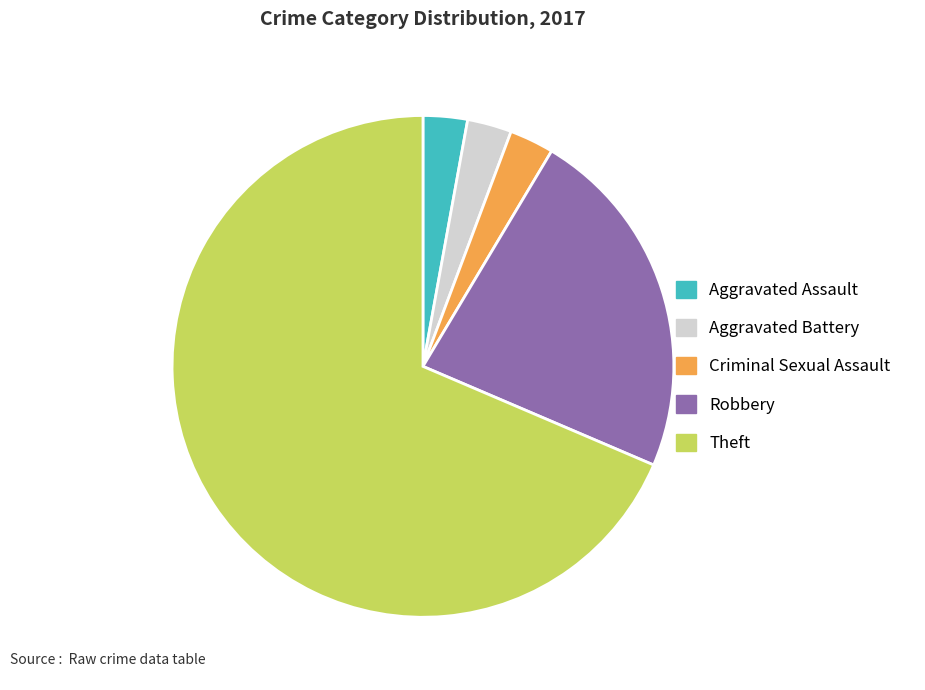

Combined, do Criminal Sexual Assault and Robbery account for over 50%?

No